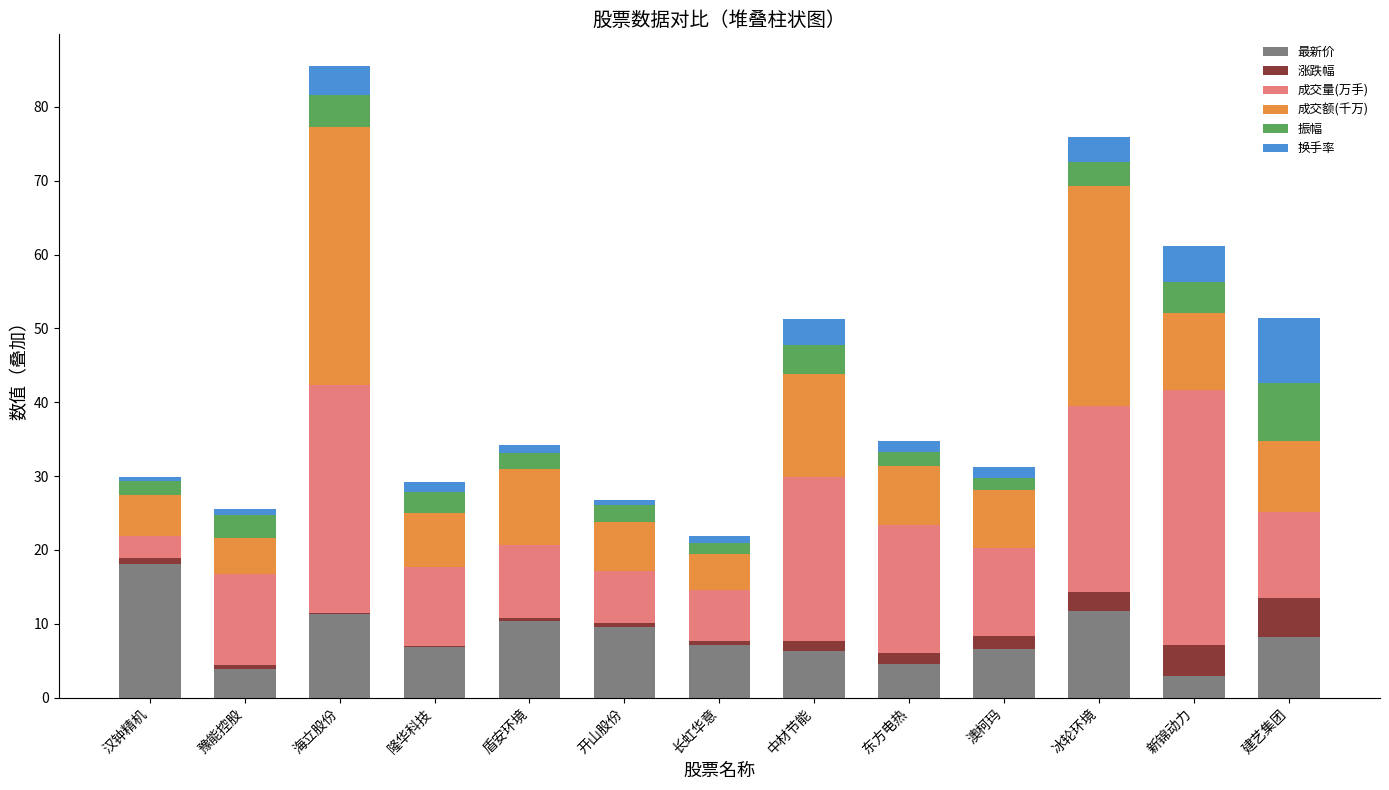

What is the total value across all series at 豫能控股?

25.5